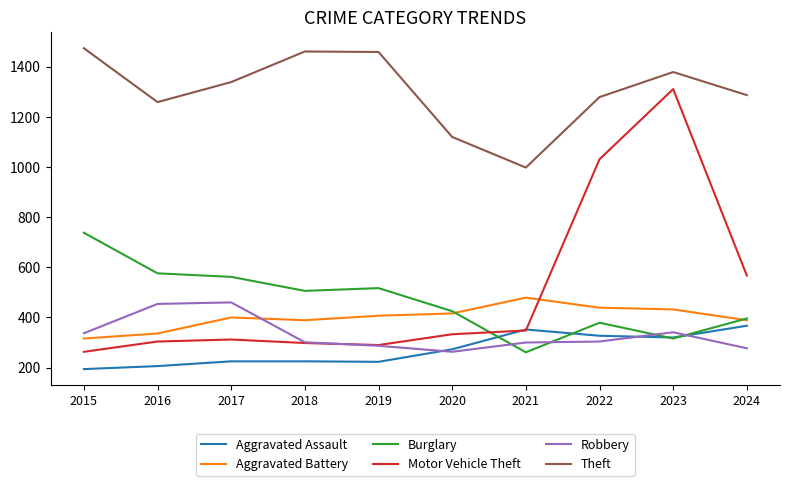

What are all the series names shown in the legend?

Aggravated Assault, Aggravated Battery, Burglary, Motor Vehicle Theft, Robbery, Theft